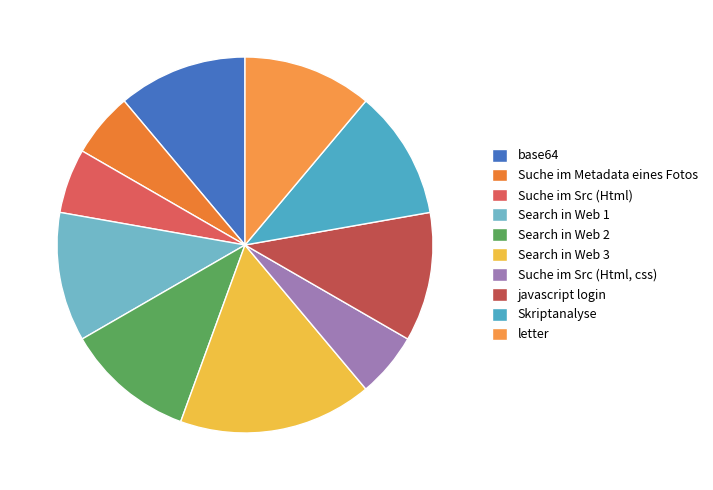

What percentage is the Search in Web 3 slice, to the nearest percent?

17%